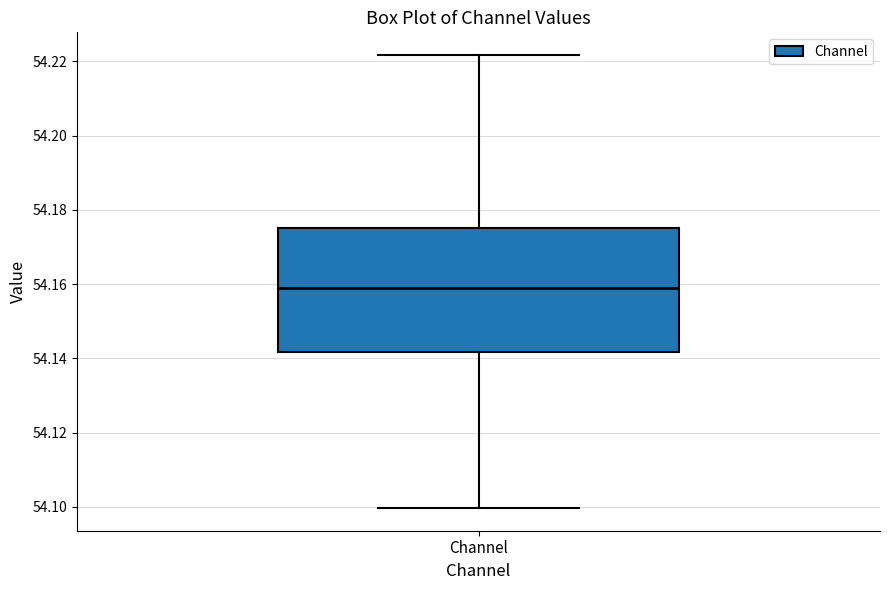

Where does the lower whisker of the box for Channel end on the y-axis? The values are not printed on the chart, so give them approximately, as read against the axis.

54.100